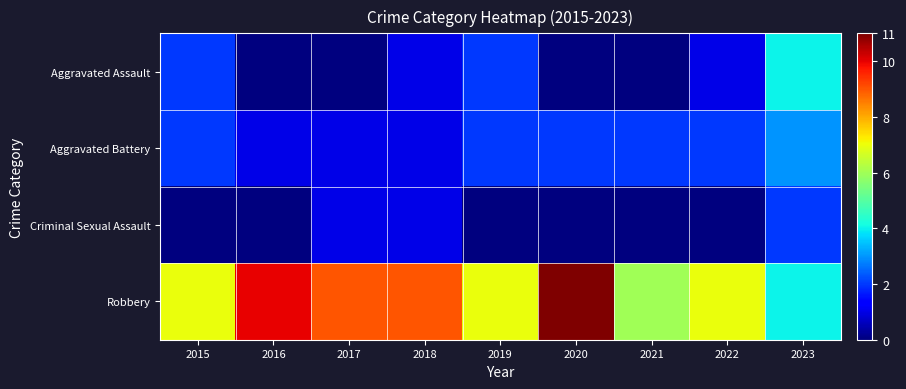

What is the difference between the highest and lowest values at 2020?

11